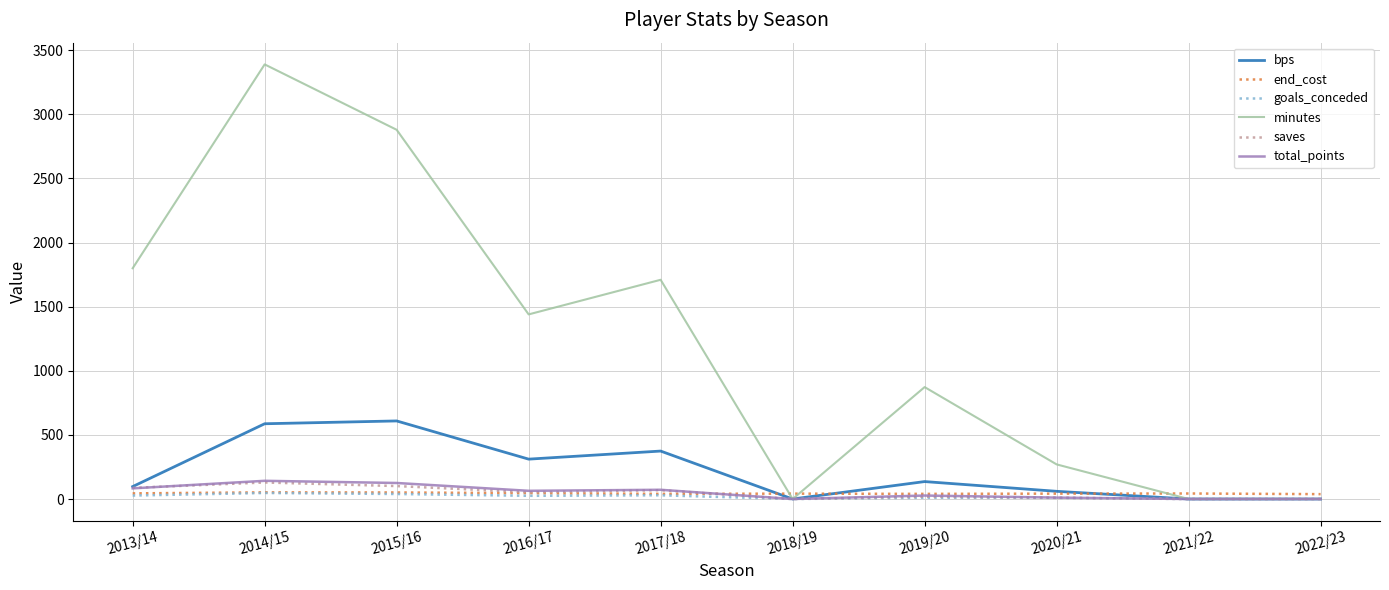

Which series has the widest spread of values?

minutes